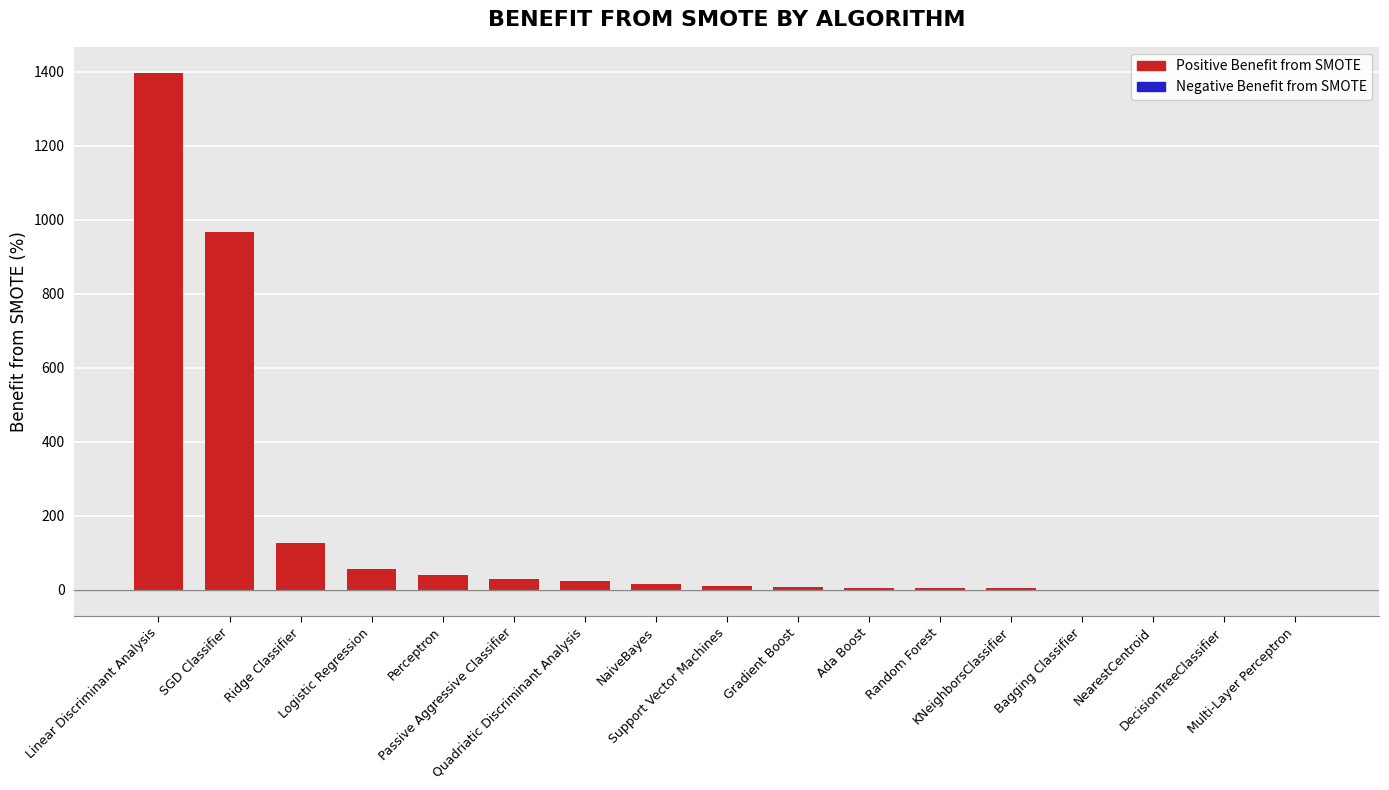

Reading left to right, transcribe all the data shown in this chart.

Positive Benefit: Linear Discriminant Analysis=1397.0	SGD Classifier=967.4	Ridge Classifier=126.6	Logistic Regression=55.2	Perceptron=41.1	Passive Aggressive Classifier=29.6	Quadriatic Discriminant Analysis=24.2	NaiveBayes=16.6	Support Vector Machines=11.5	Gradient Boost=8.4	Ada Boost=5.0	Random Forest=4.5	KNeighborsClassifier=3.9	Bagging Classifier=0.7	NearestCentroid=0.0	DecisionTreeClassifier=0.0	Multi-Layer Perceptron=0.0
Negative Benefit: Linear Discriminant Analysis=0.0	SGD Classifier=0.0	Ridge Classifier=0.0	Logistic Regression=0.0	Perceptron=0.0	Passive Aggressive Classifier=0.0	Quadriatic Discriminant Analysis=0.0	NaiveBayes=0.0	Support Vector Machines=0.0	Gradient Boost=0.0	Ada Boost=0.0	Random Forest=0.0	KNeighborsClassifier=0.0	Bagging Classifier=0.0	NearestCentroid=0.0	DecisionTreeClassifier=-1.0	Multi-Layer Perceptron=-1.2